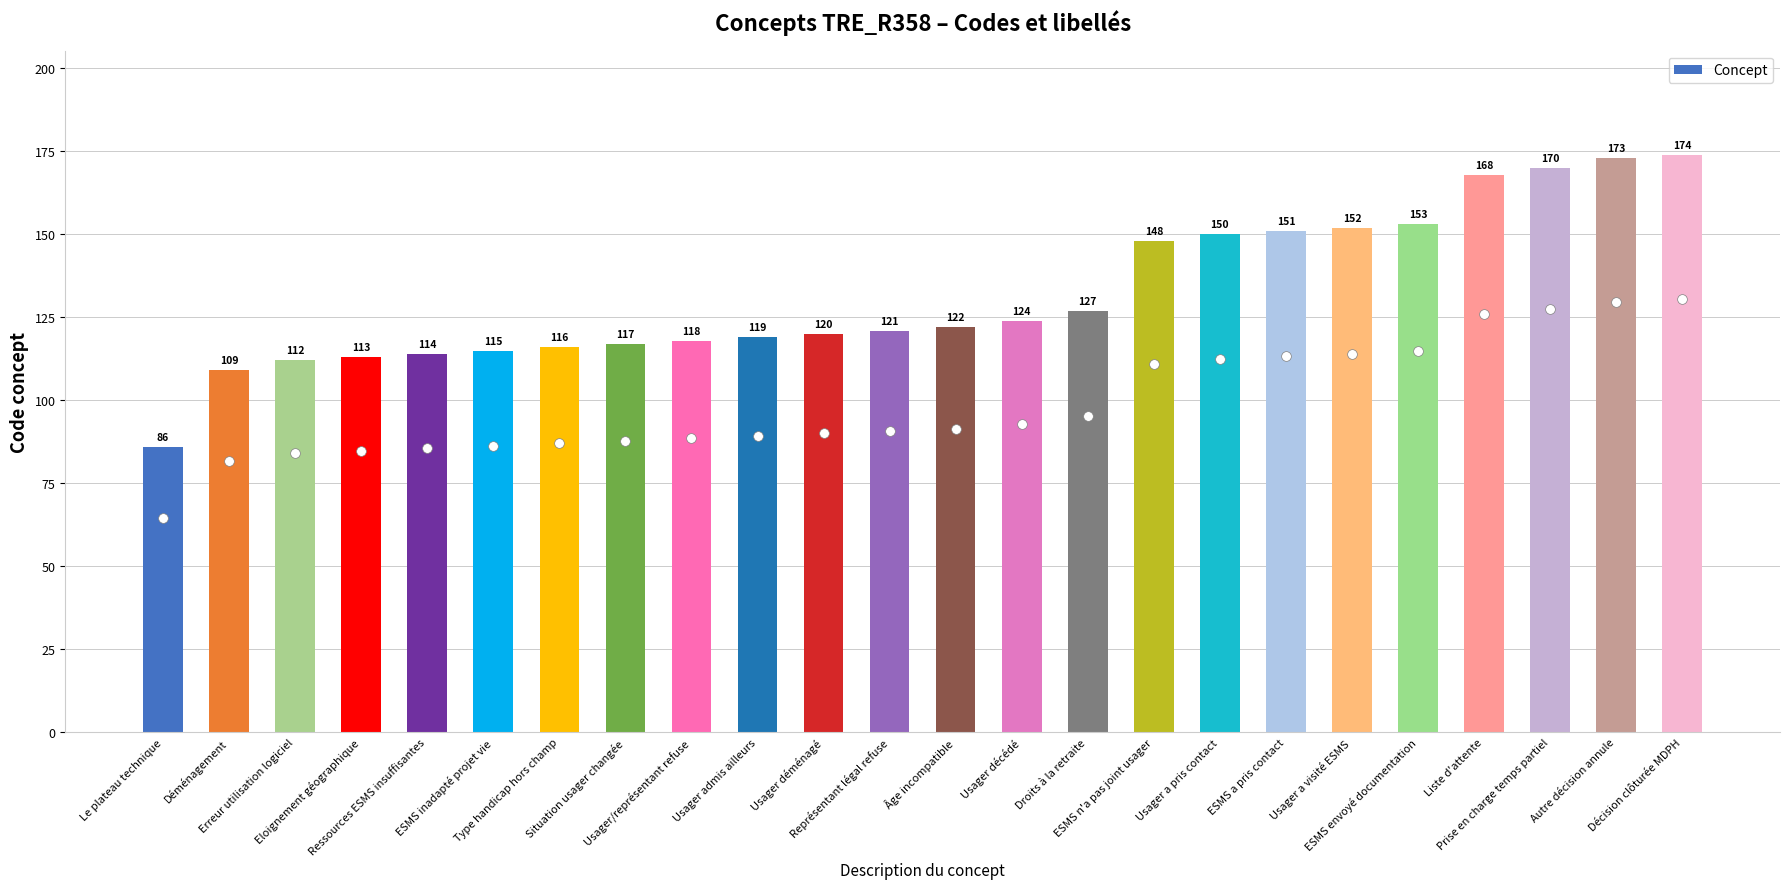

At which category does the chart reach its minimum across all series?

Le plateau technique